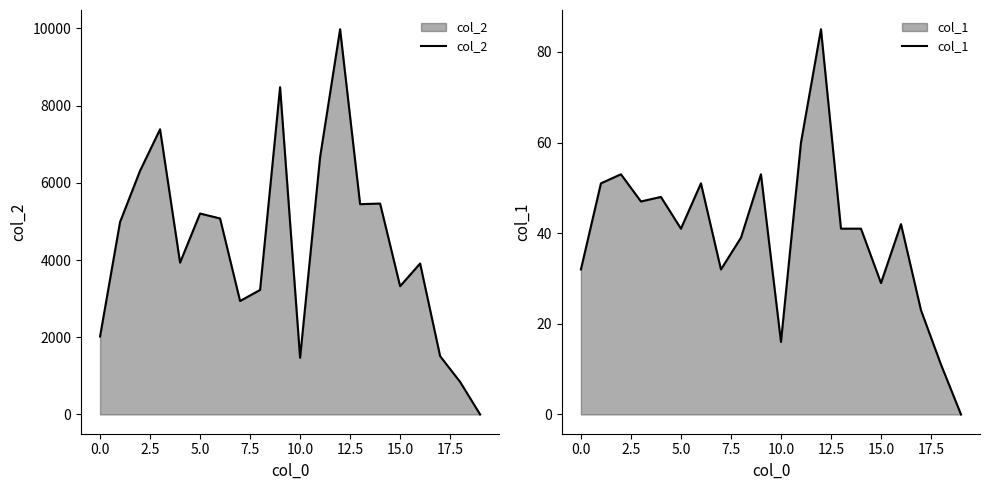

How many interior local valleys does the col_1 series have?

5